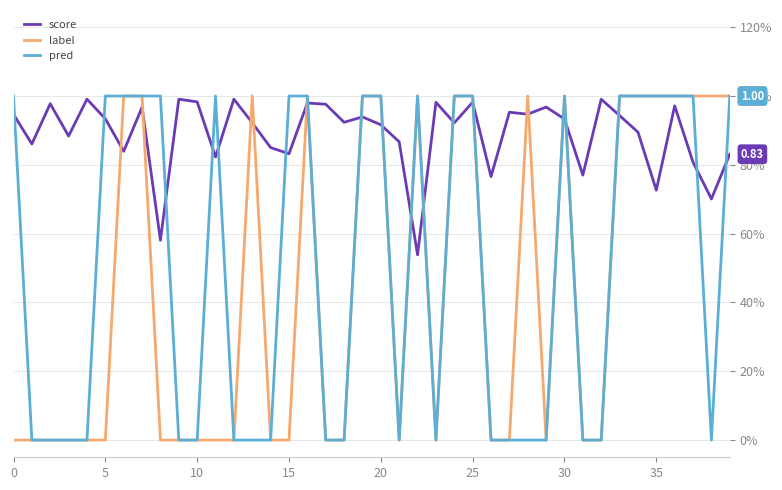

What is the greatest value displayed?

1.0